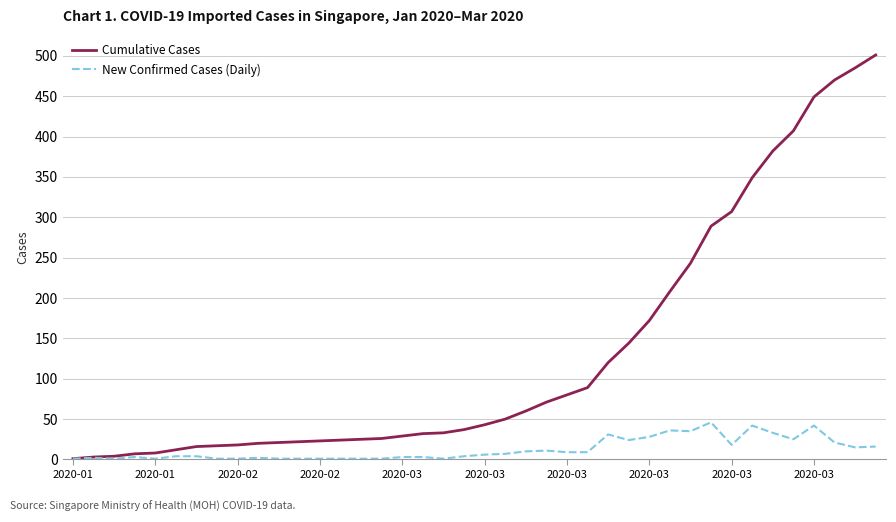

Which series has the largest total across all categories?

Cumulative Cases